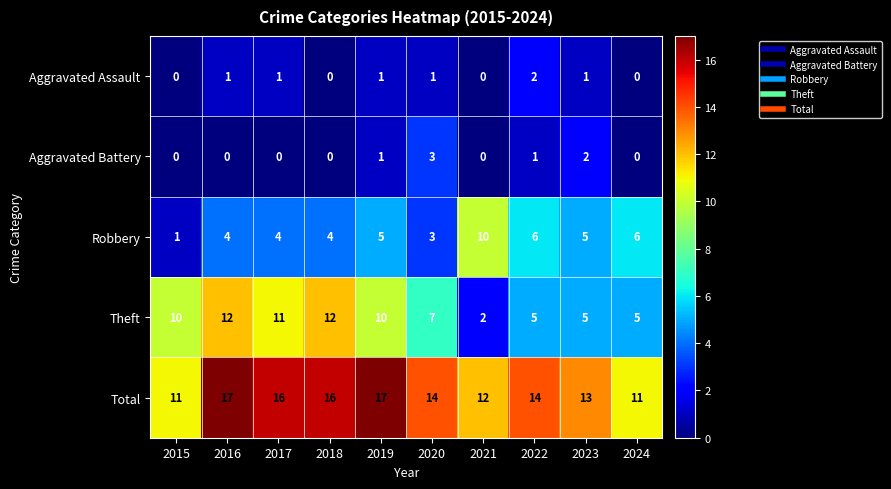

The Theft series shows 4 at 2021. True or false?

False